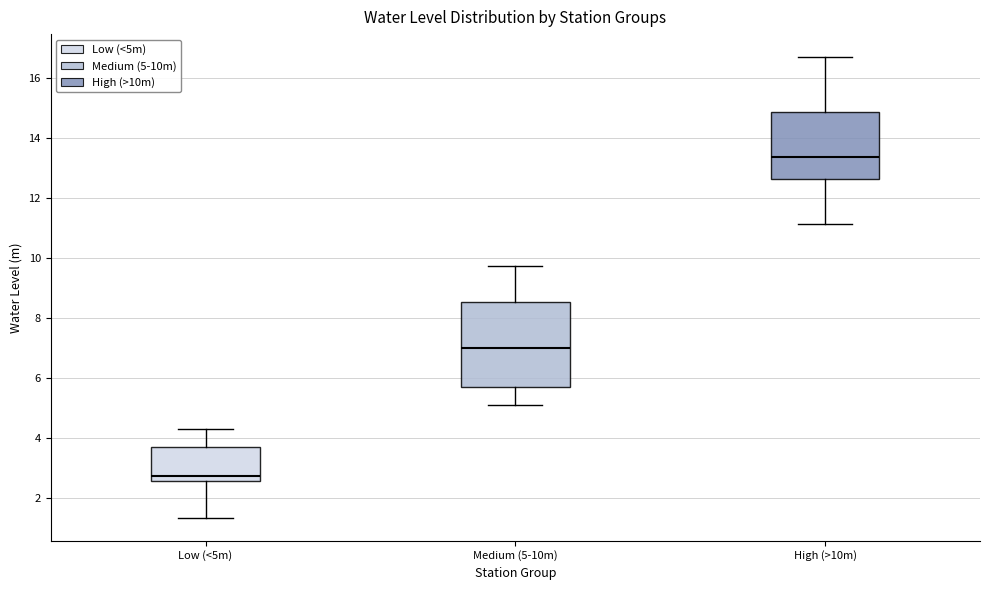

Which box has the highest median line?

High (>10m)